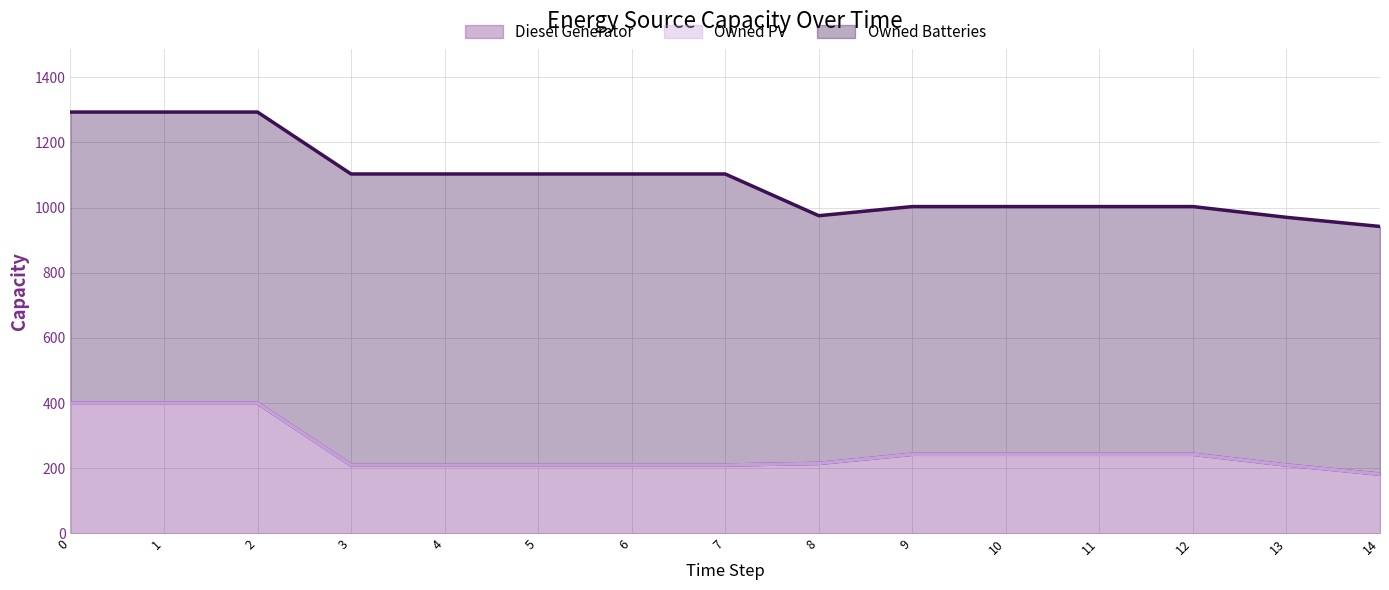

Is the value of Owned PV at 0 greater than the value of Diesel Generator at 14?

No